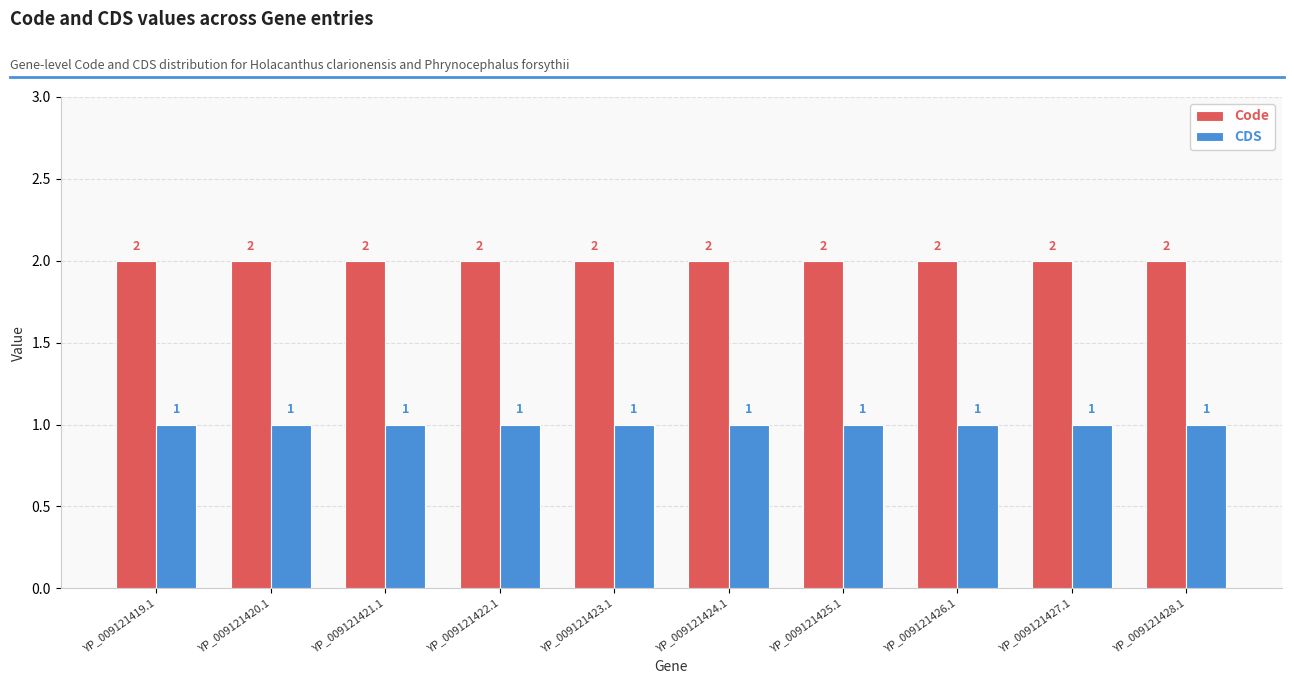

Reading left to right, list all the values displayed in this chart.

Code: 2	2	2	2	2	2	2	2	2	2
CDS: 1	1	1	1	1	1	1	1	1	1